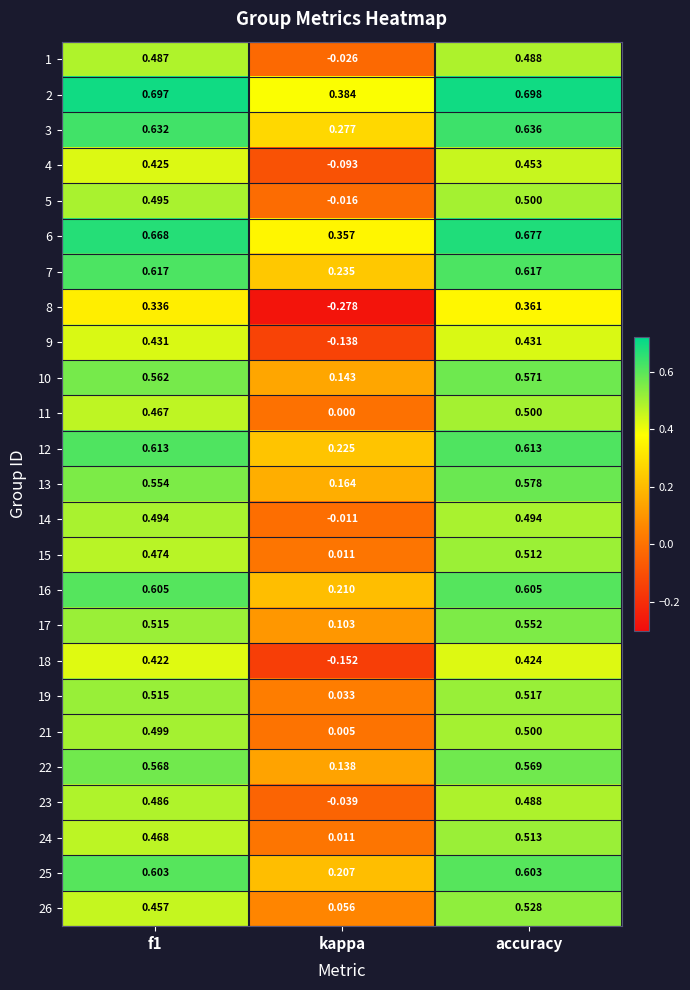

Which label corresponds to the smallest value in the chart?

kappa